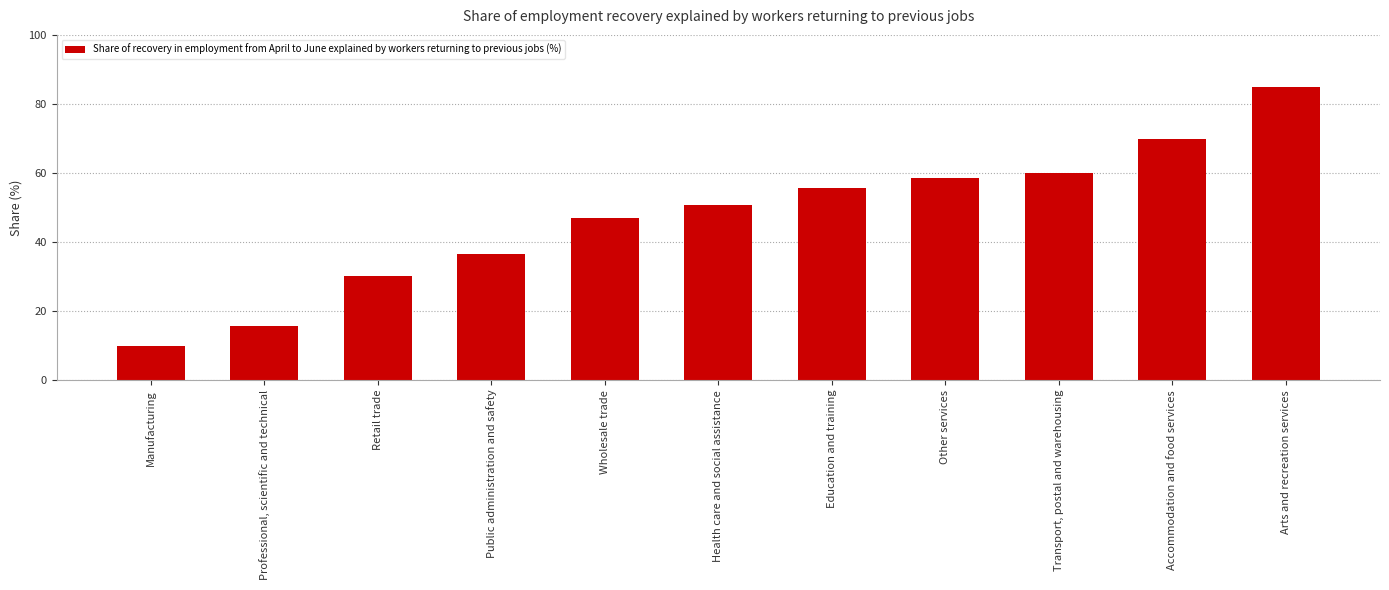

What is the minimum value shown in the chart?

10.0